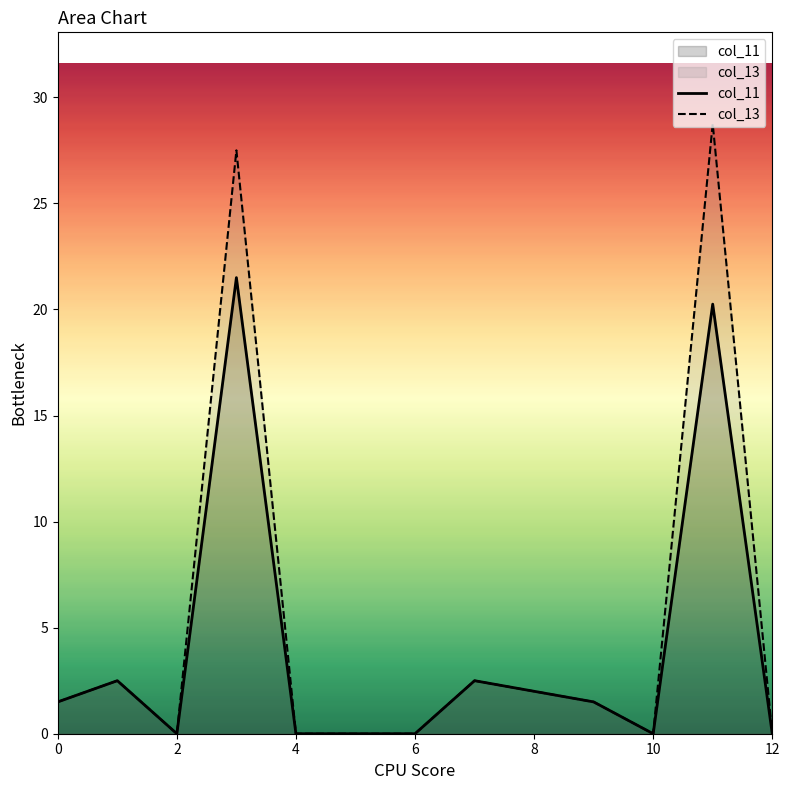

How many data points in col_11 are less than 1?

6